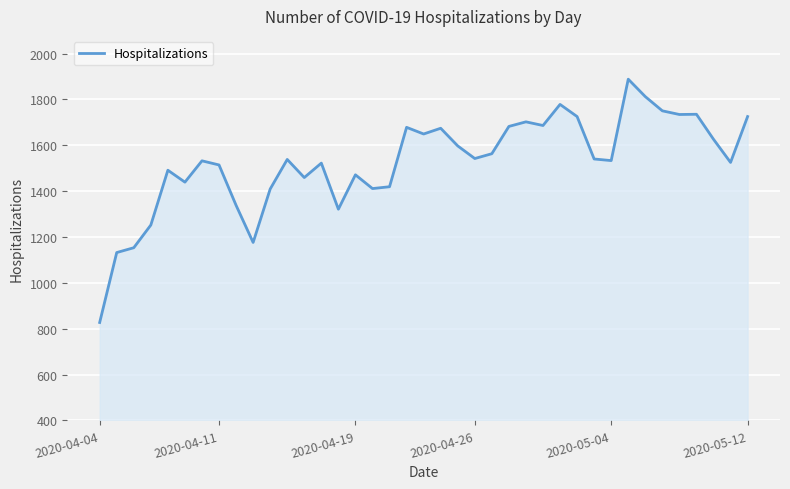

What is the greatest value displayed?

1888